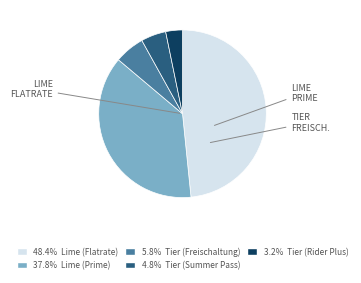

Is there a majority slice in this chart?

No